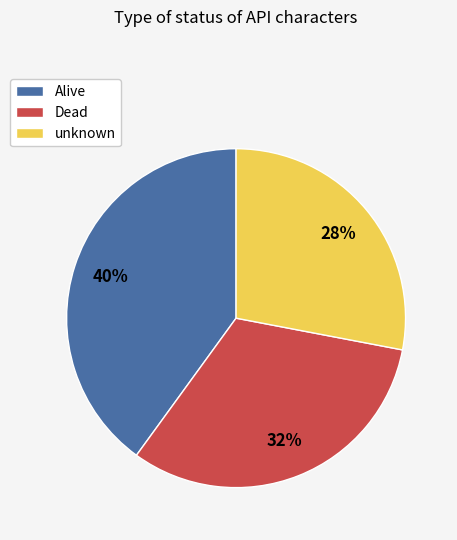

To the nearest percent, what portion does unknown represent?

28%